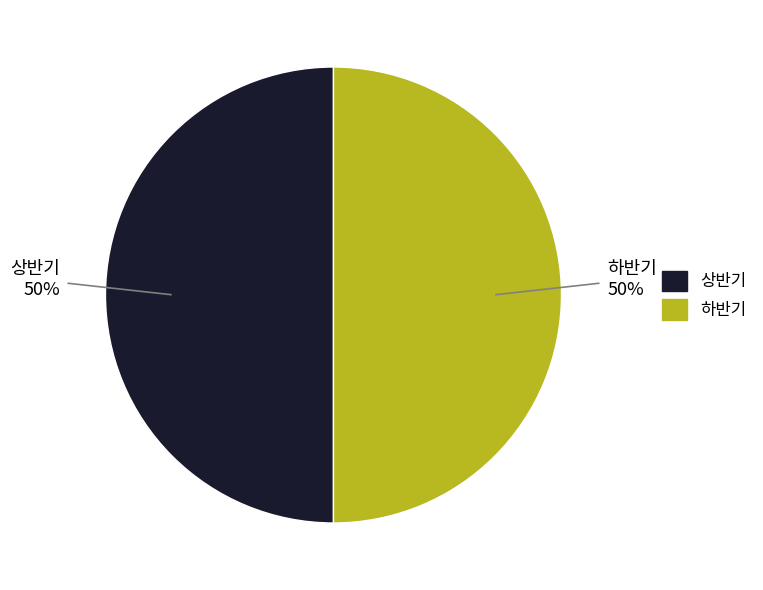

The 하반기 slice represents 38% of the pie. True or false?

False